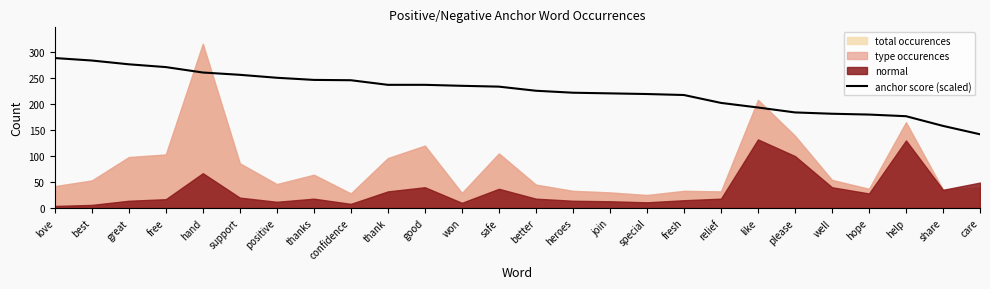

Is it true that the value at please is 183.9?

True